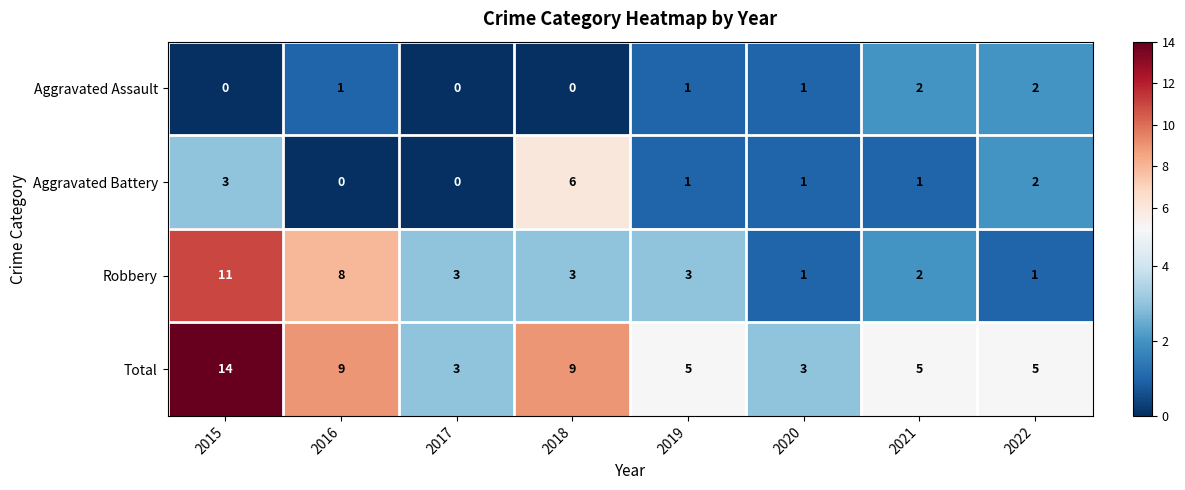

The value of Aggravated Battery at 2020 is 1. True or false?

True